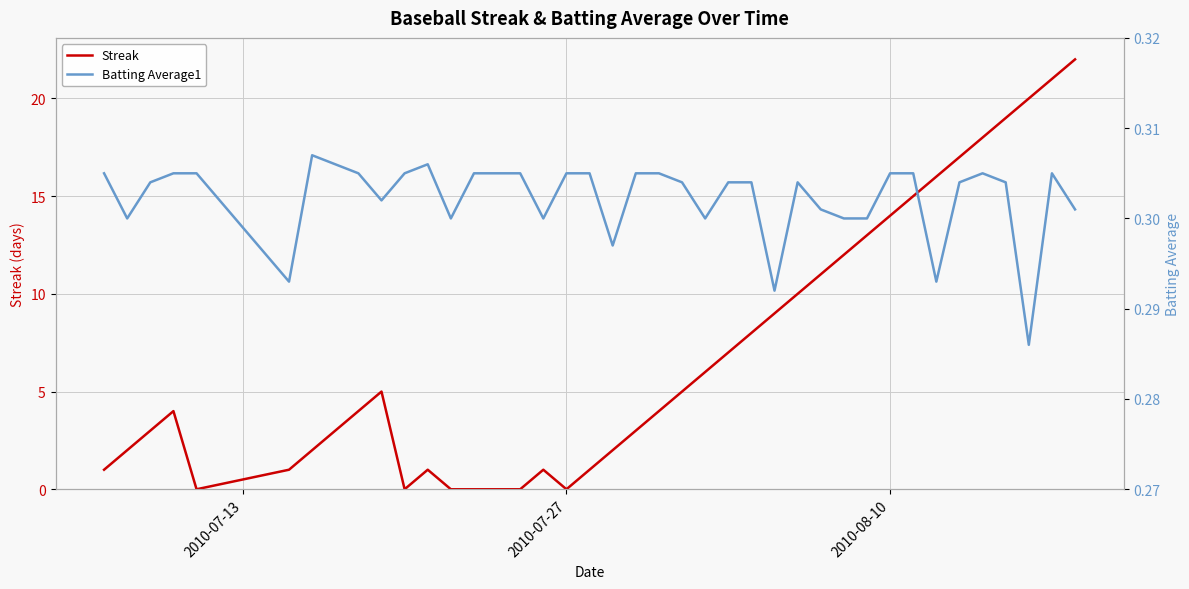

At how many categories does at least one series exceed 8?

14